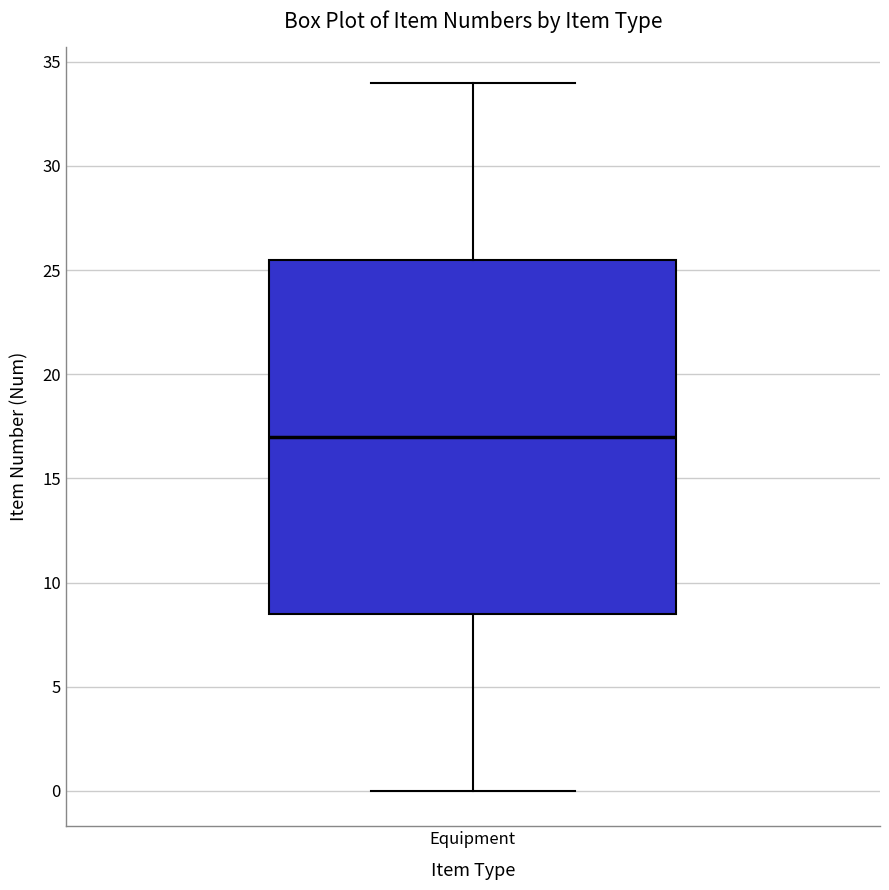

Where is the lower edge of the box for Equipment on the y-axis? The values are not printed on the chart, so give them approximately, as read against the axis.

8.5